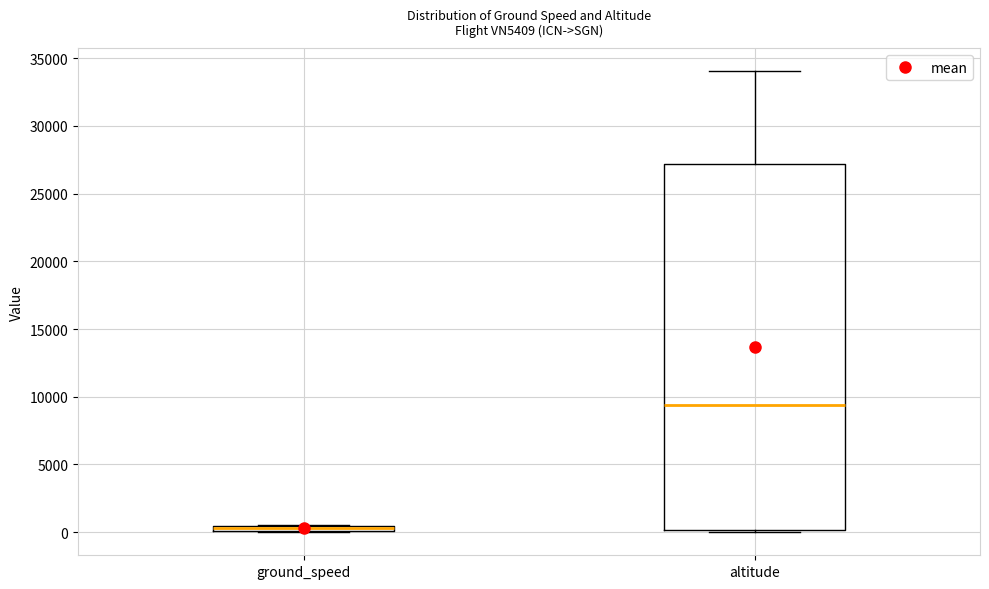

Which box is the tallest, from its lower edge to its upper edge?

altitude